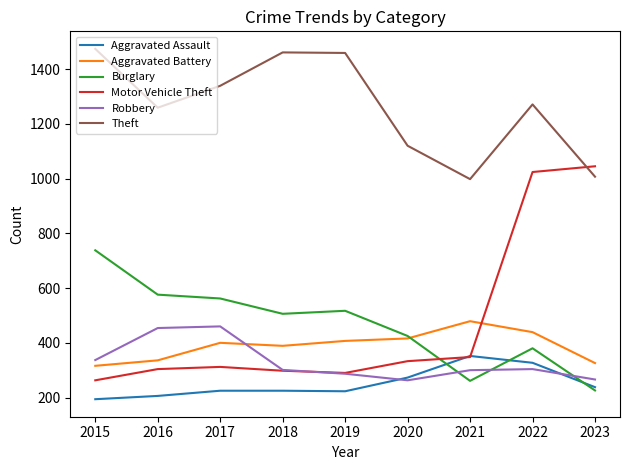

Where does the Robbery series first go above 301?

2015